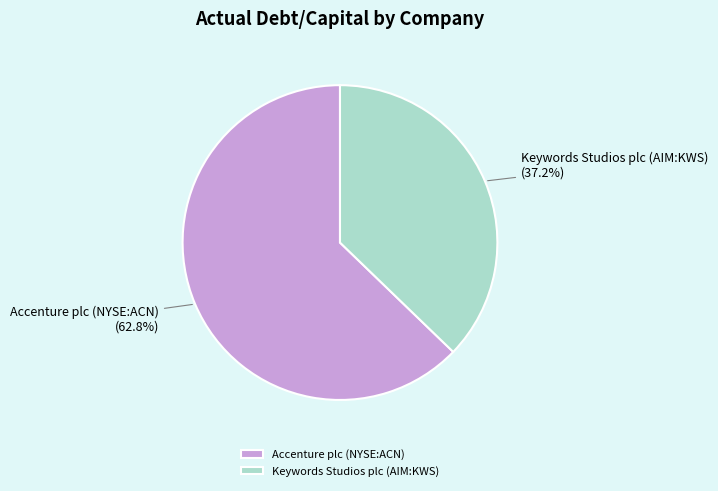

Count the number of slices in the pie.

2